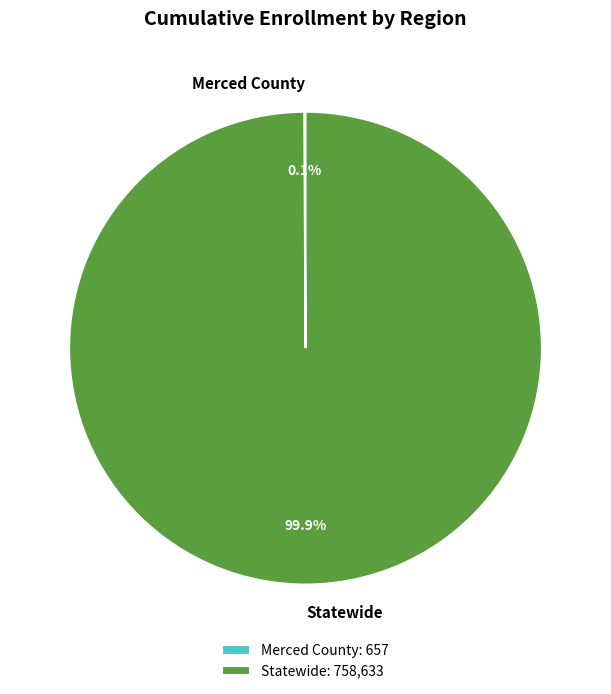

Does Statewide represent more than half of the total?

Yes